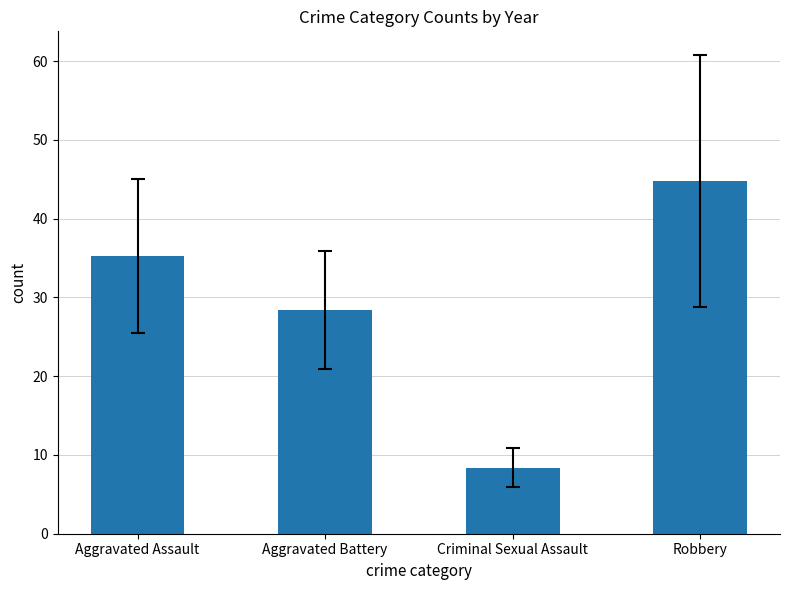

Reading left to right, extract all data points from this chart.

Aggravated Assault=35.3	Aggravated Battery=28.4	Criminal Sexual Assault=8.4	Robbery=44.8